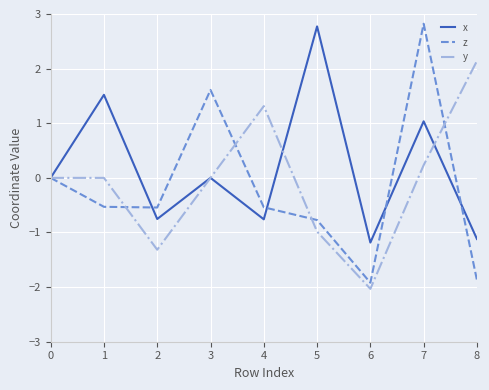

What is the total value across all series at 3?

1.6